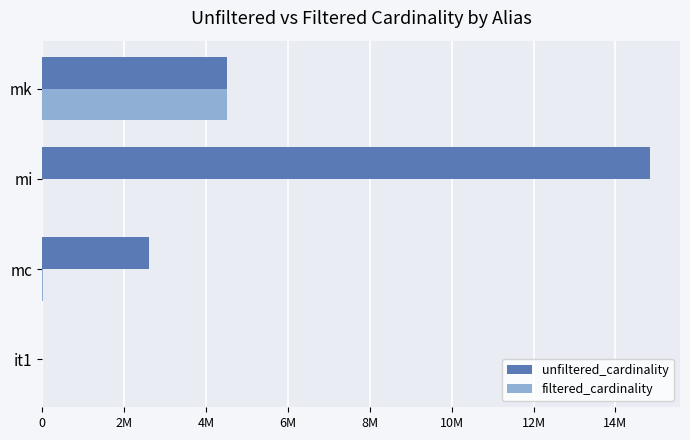

What are all the series names shown in the legend?

unfiltered_cardinality, filtered_cardinality